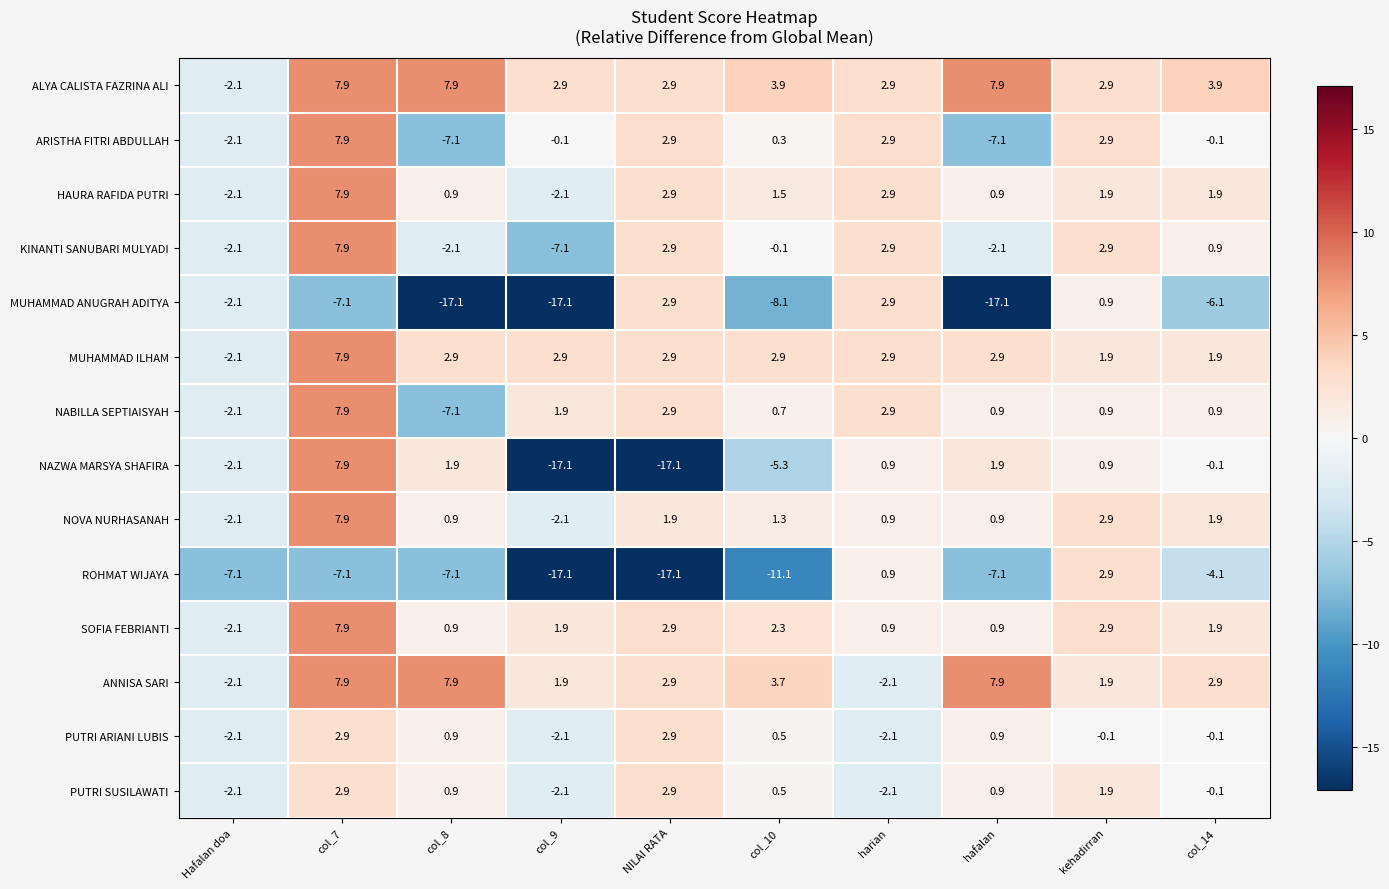

At which label does MUHAMMAD ILHAM first exceed 2?

col_7